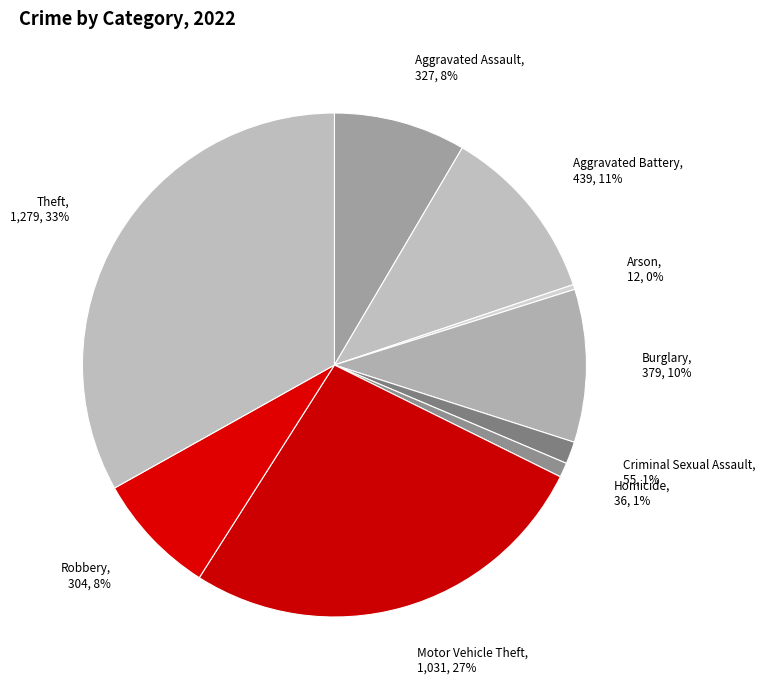

Which slice is the smallest?

Arson